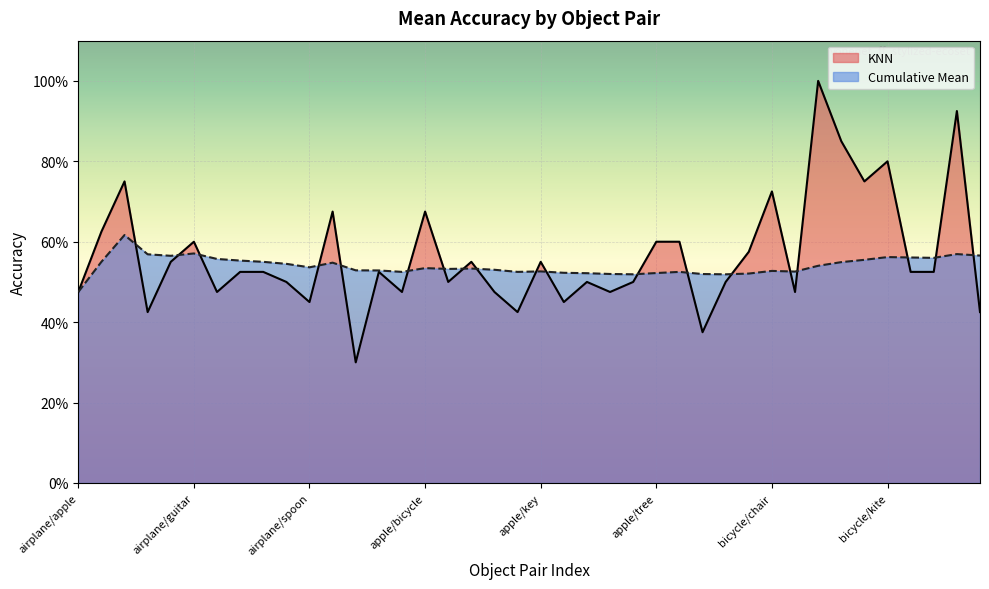

What is the label of the 15th point from the right?

apple/tree